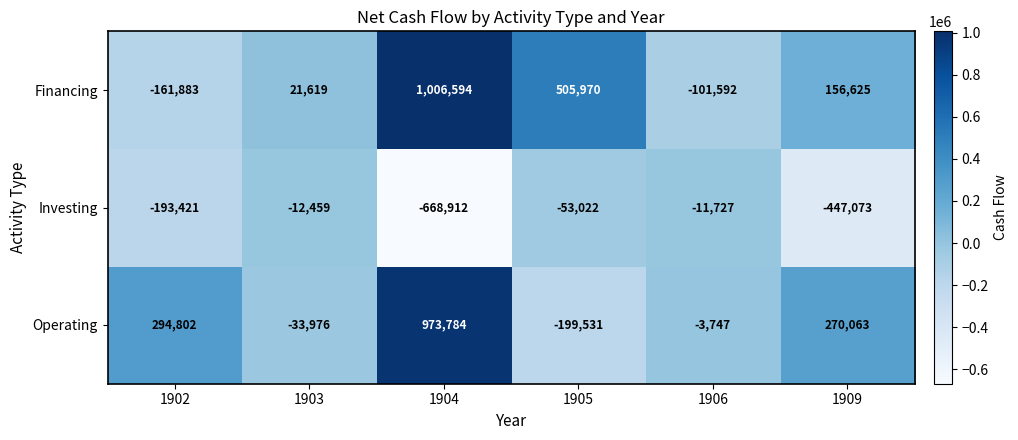

Which label corresponds to the largest value in the chart?

1904